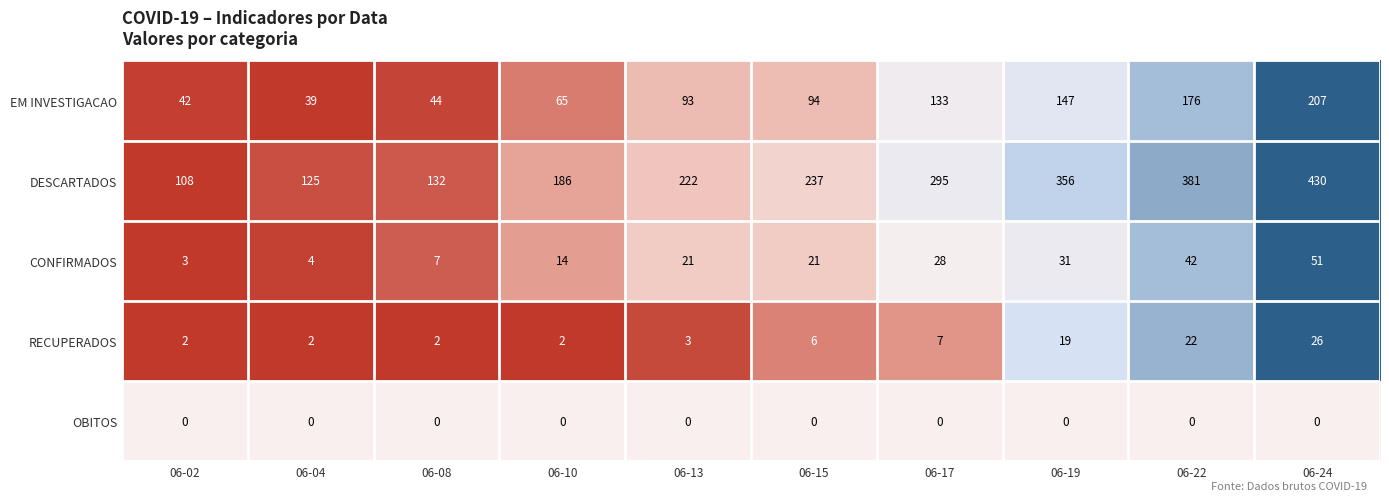

At how many categories does at least one series exceed 0?

10